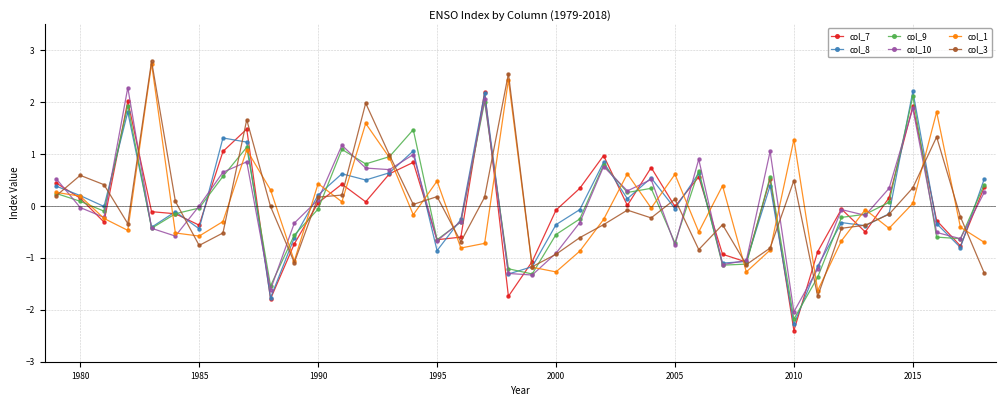

True or false: col_9 has more than 2 points higher than both neighbors.

True